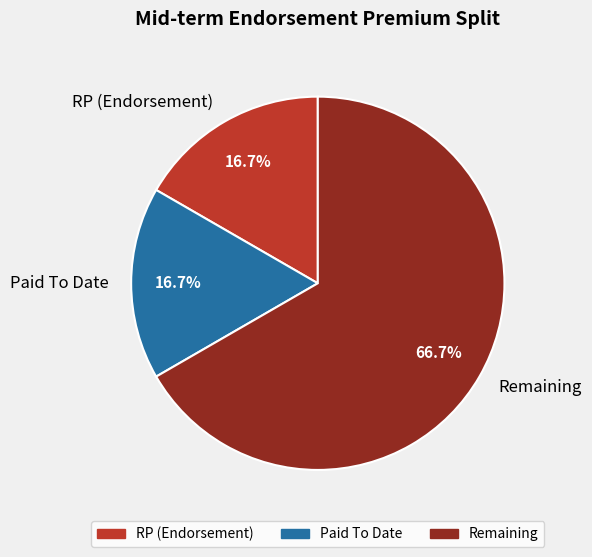

To the nearest percent, what portion does Remaining represent?

67%